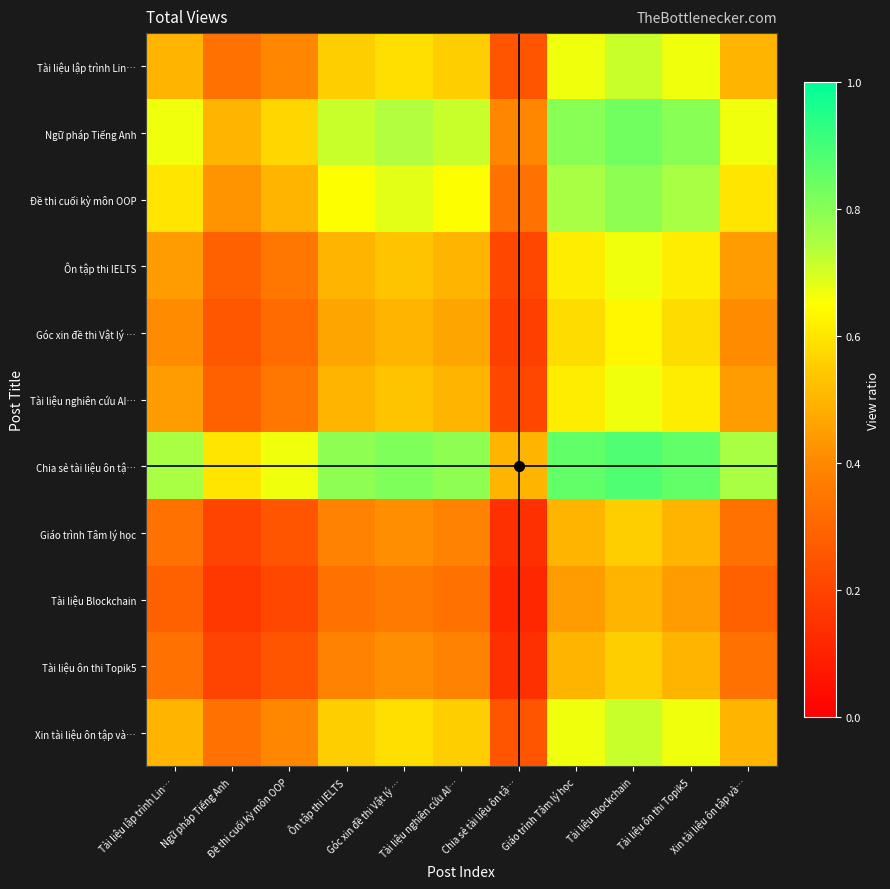

Which category has the lowest value across all series?

Chia sẻ tài liệu ôn tậ…